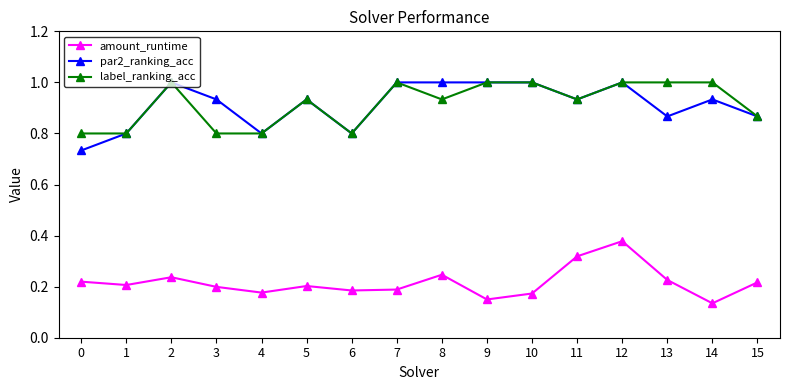

What are all the series names shown in the legend?

amount_runtime, par2_ranking_acc, label_ranking_acc